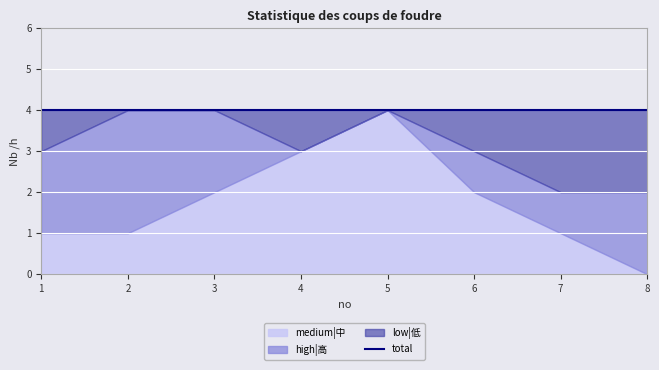

Rank the series by their maximum value, from highest to lowest.

medium|中, high|高, low|低